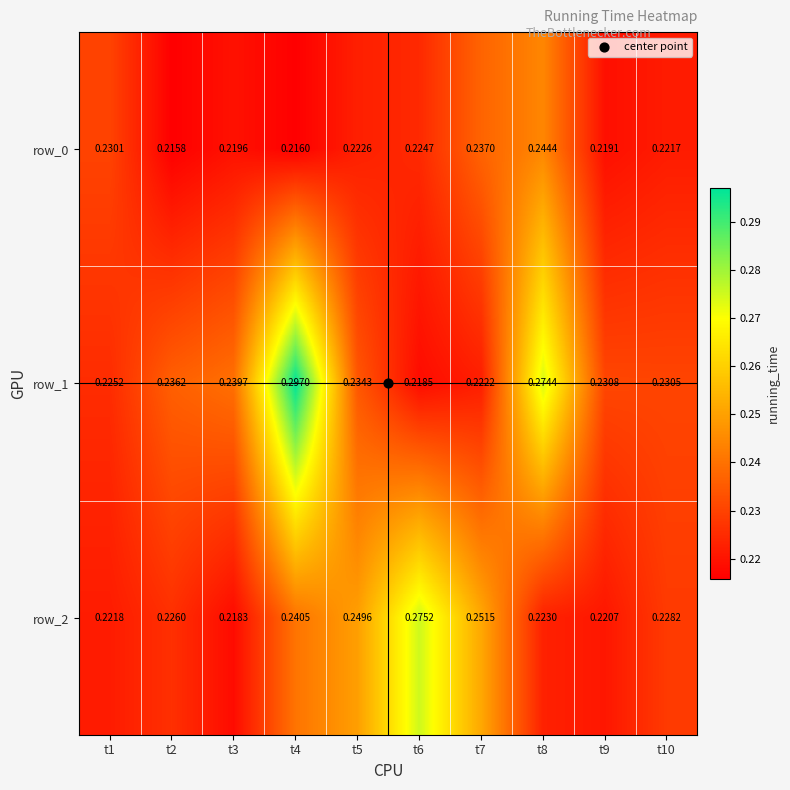

At which category does the chart reach its peak across all series?

t4